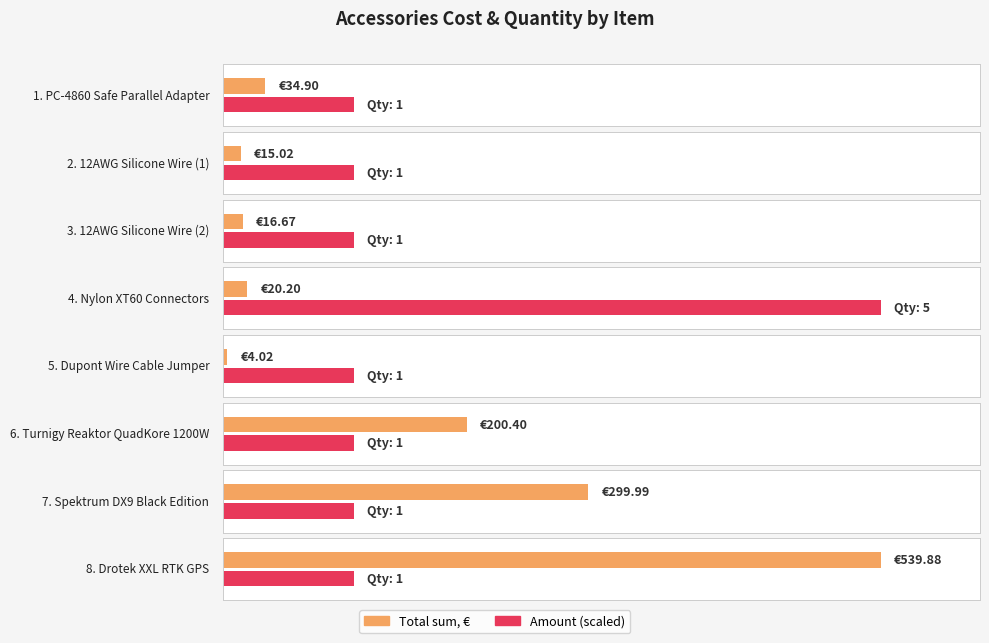

Which series has the largest total across all categories?

Total sum, €